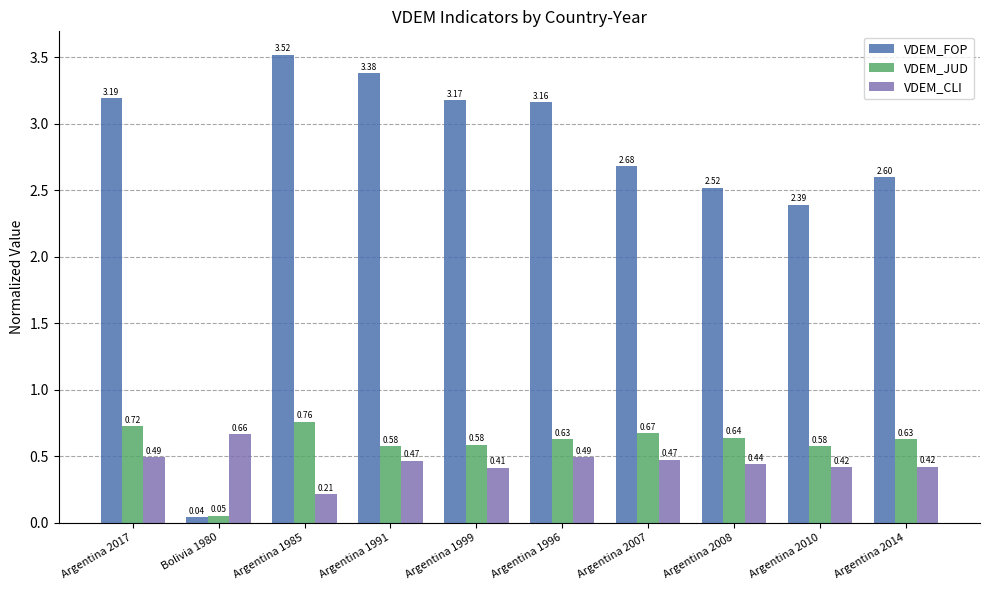

What is the difference between the second highest and minimum values in the VDEM_FOP series?

3.3